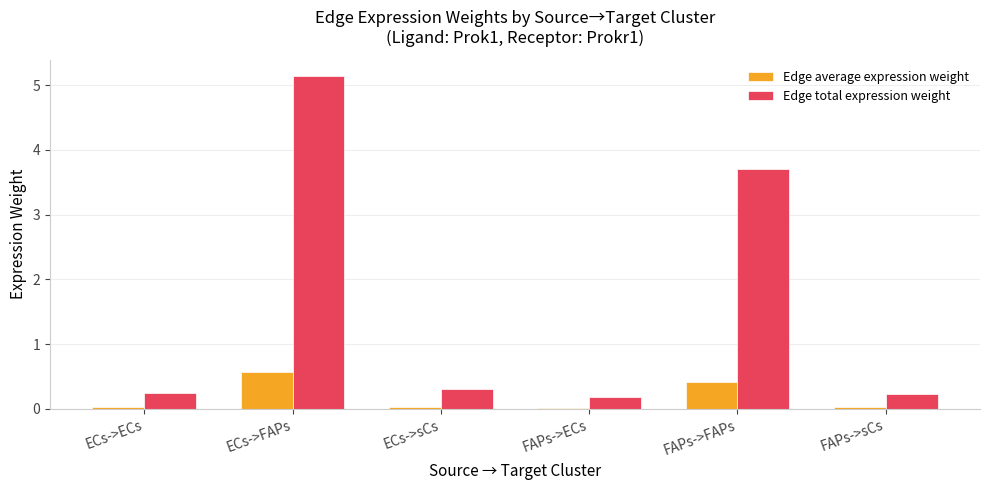

What is the value of the Edge total expression weight bar at the 3rd from the left?

0.3